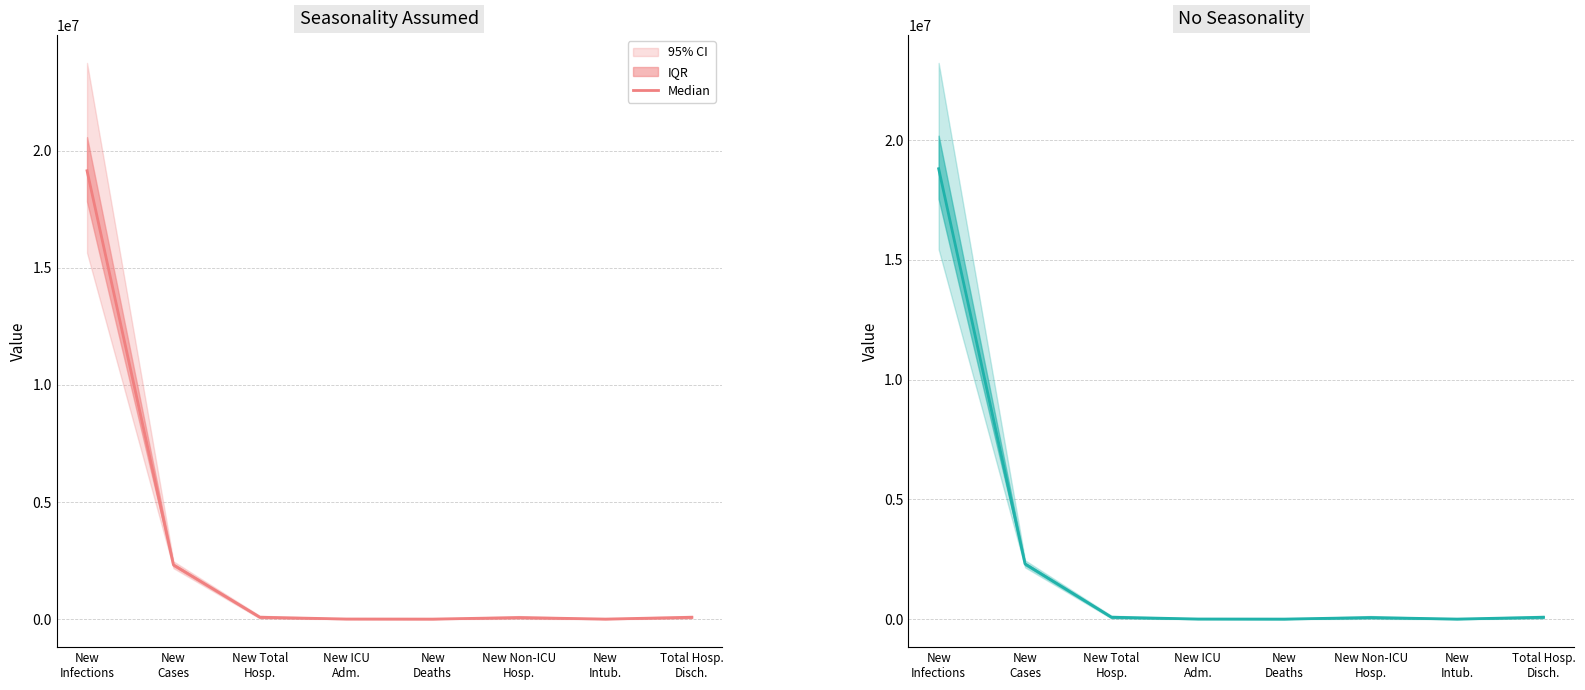

In Seasonality Assumed median, how many points are higher than both neighbors (excluding endpoints)?

1